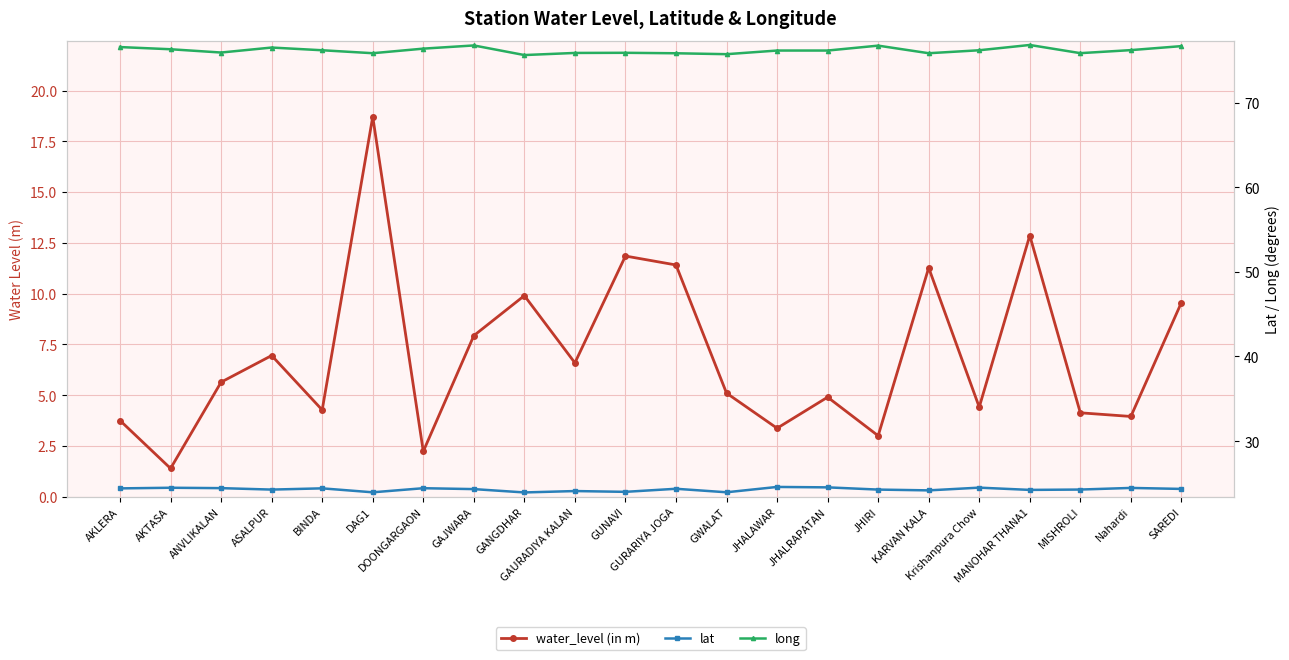

True or false: long has more than 0 points higher than both neighbors.

True